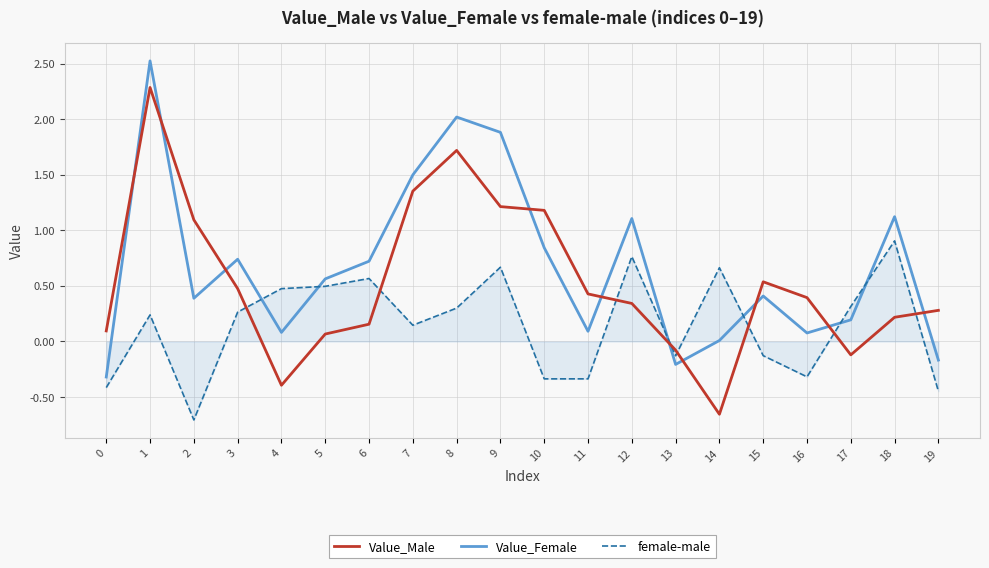

Which series changed the most between 3 and 4?

Value_Male